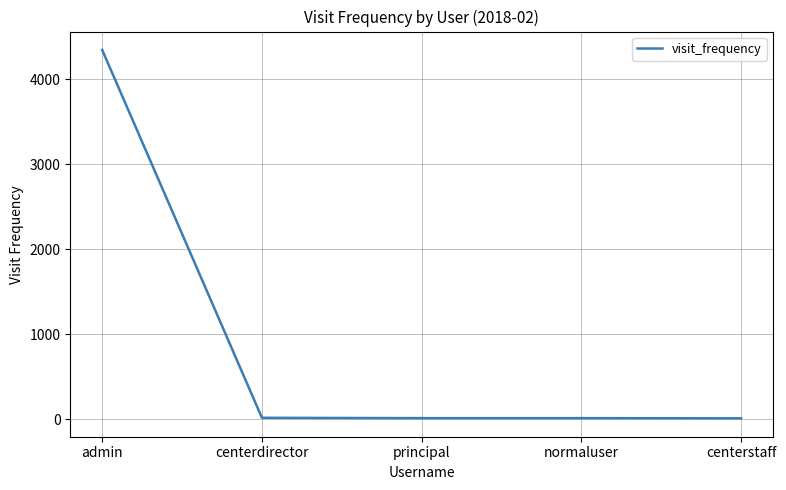

Where is the data nearest to the value 2176?

centerdirector